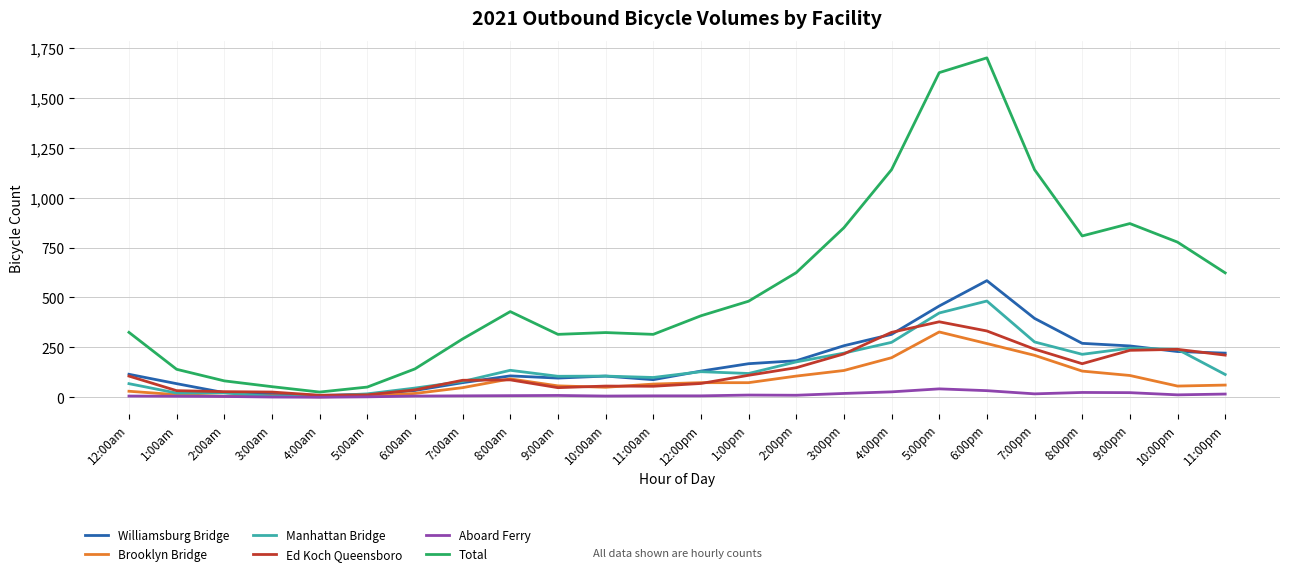

Which series has the largest total across all categories?

Total